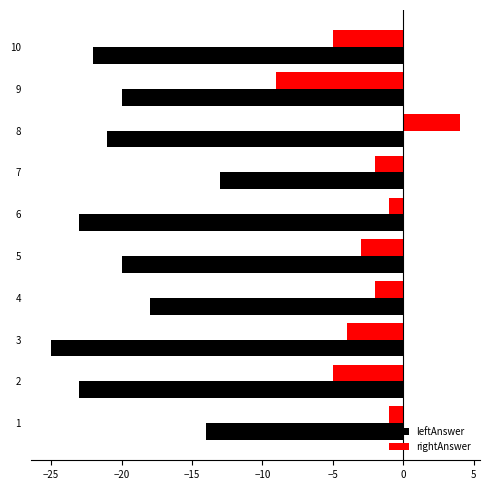

Is it true that rightAnswer equals -3 at 4?

False